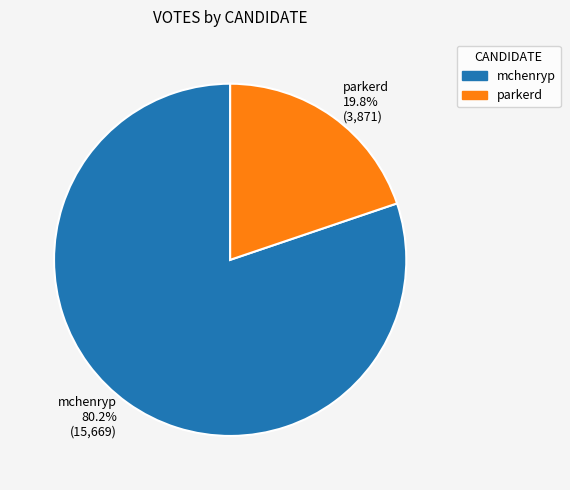

To the nearest percent, what is the difference between the largest and smallest slice percentages?

60%